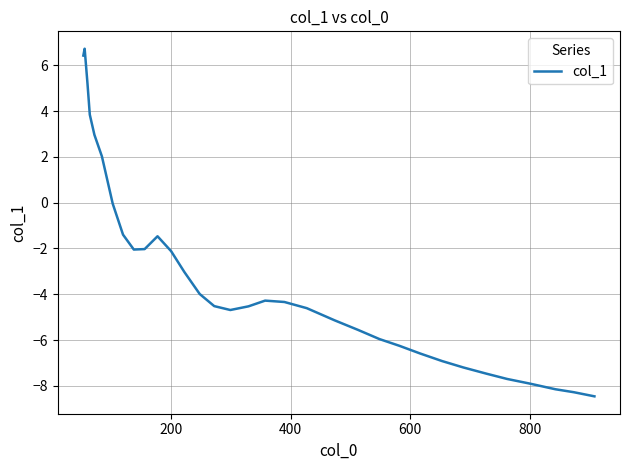

What is the maximum value shown in the chart?

6.7